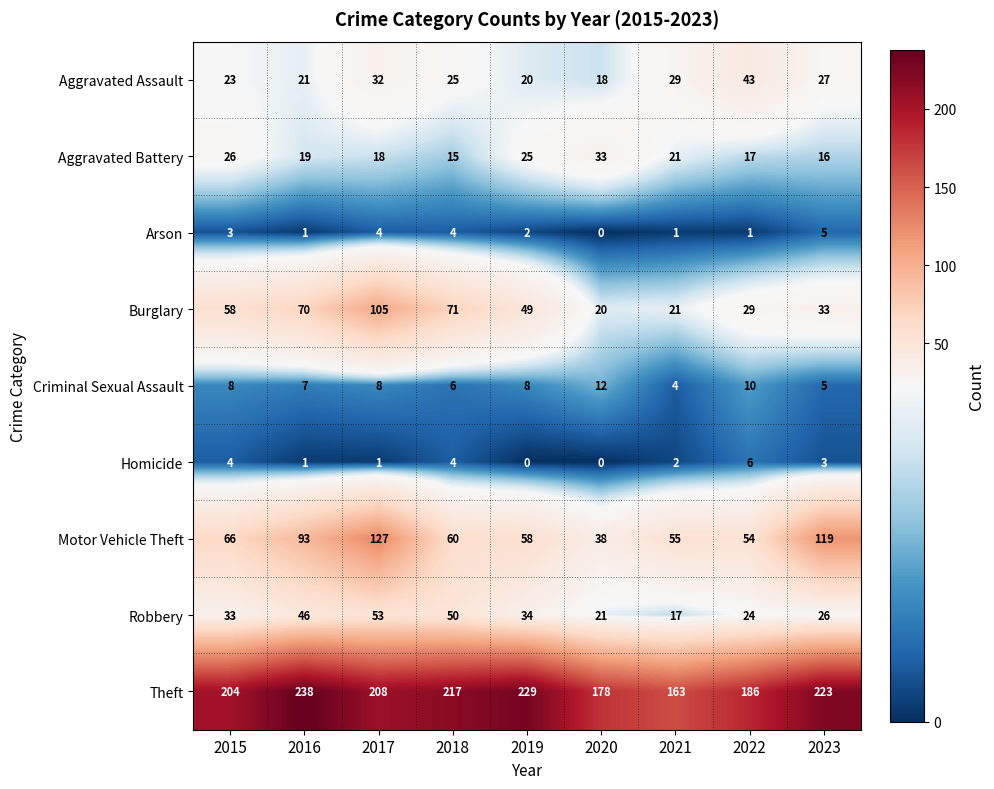

What is the difference between the maximum and minimum values in the Motor Vehicle Theft series?

89